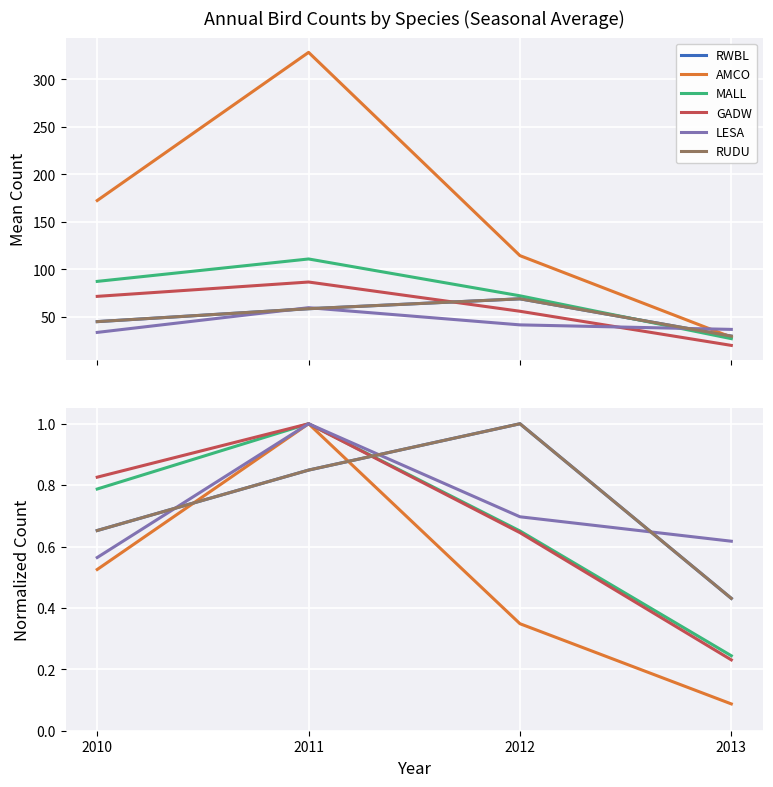

What is the minimum value shown in the chart?

0.1